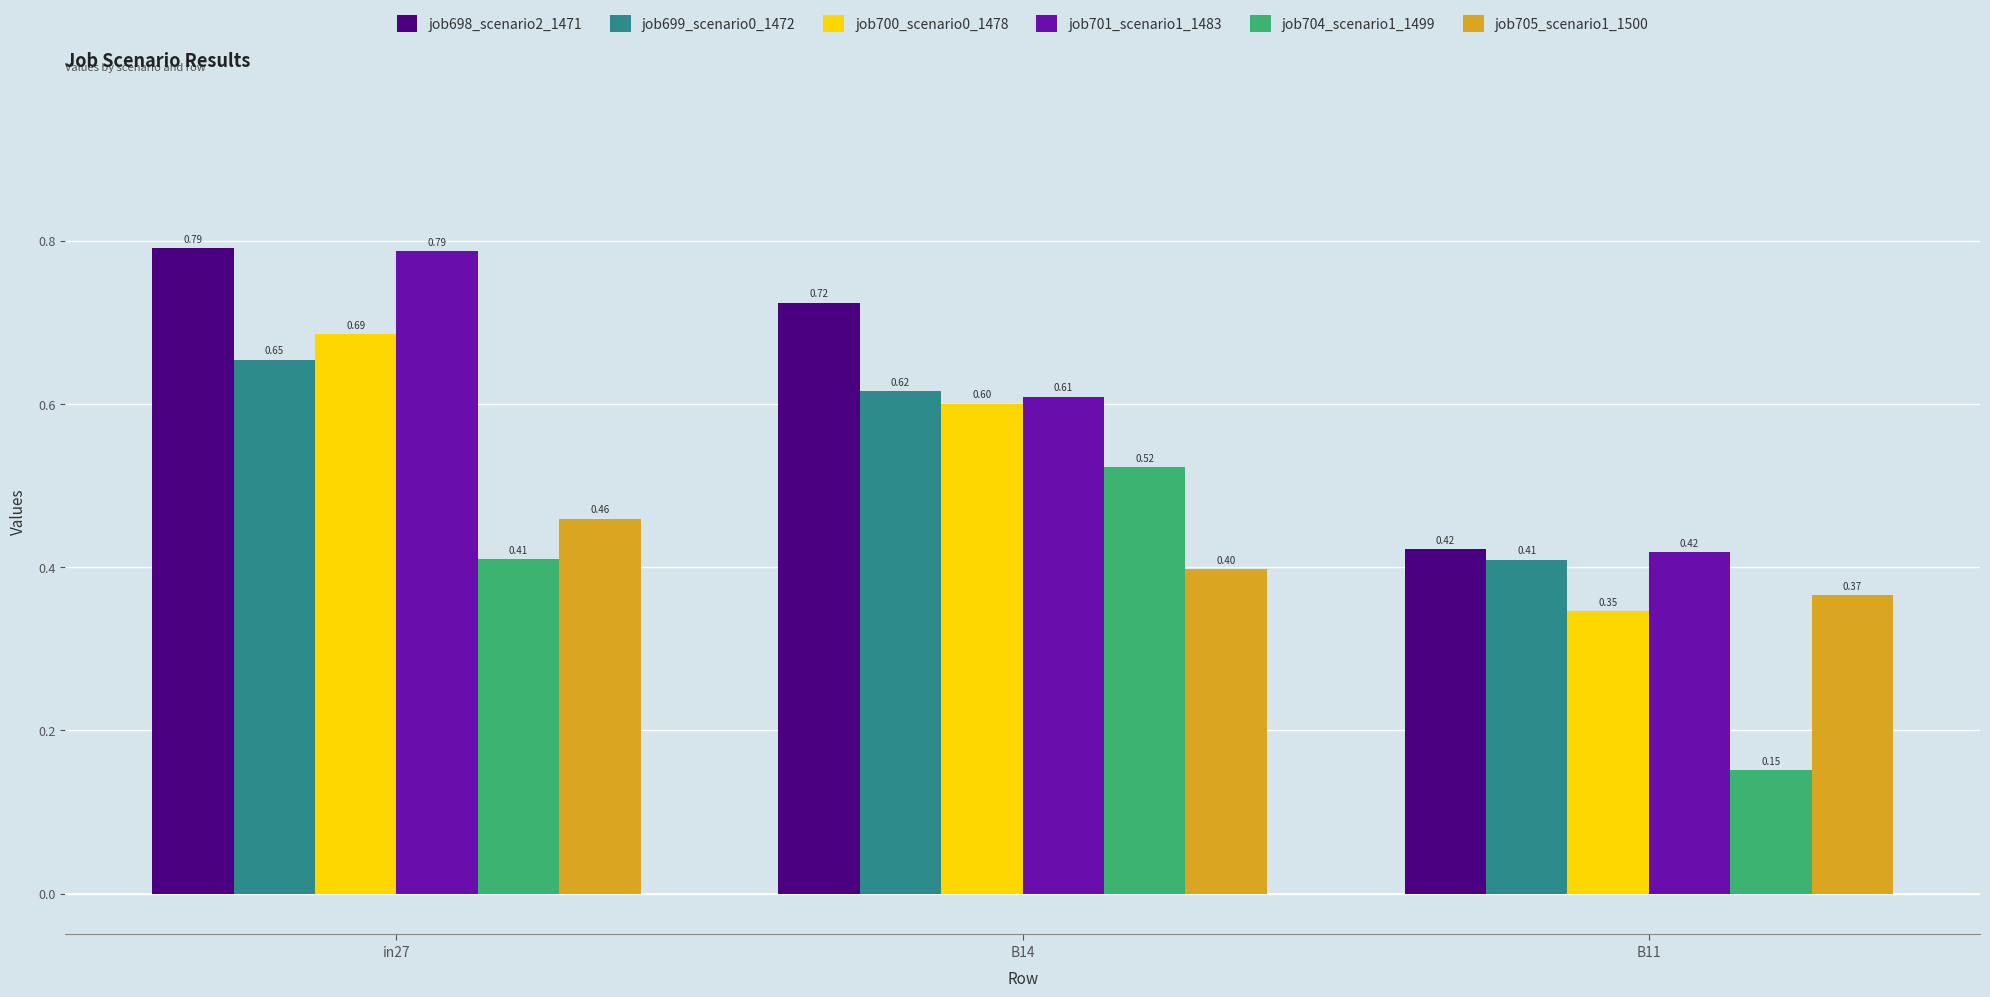

True or false: job701_scenario1_1483 has a value of 0.3 at B11.

False